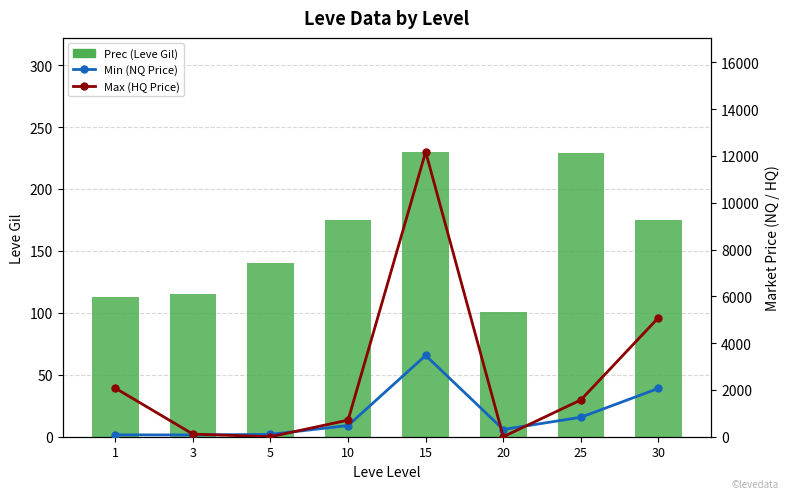

Reading left to right, what are all the values shown in this chart?

Prec (Leve Gil): 1=113.0	3=115.0	5=140.0	10=175.0	15=230.0	20=101.0	25=229.0	30=175.0
Min (NQ Price): 1=80.1	3=76.0	5=100.0	10=477.9	15=3474.8	20=308.6	25=831.9	30=2066.7
Max (HQ Price): 1=2076.4	3=111.4	5=0.0	10=709.4	15=12175.0	20=0.0	25=1573.0	30=5087.6